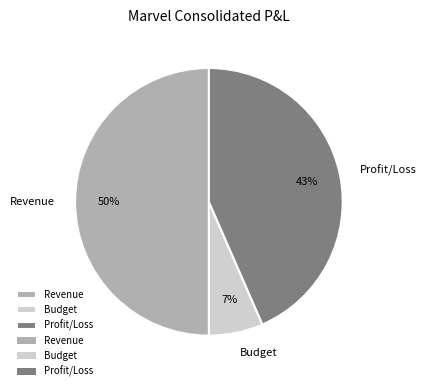

Is the sum of Profit/Loss and Revenue greater than half?

Yes